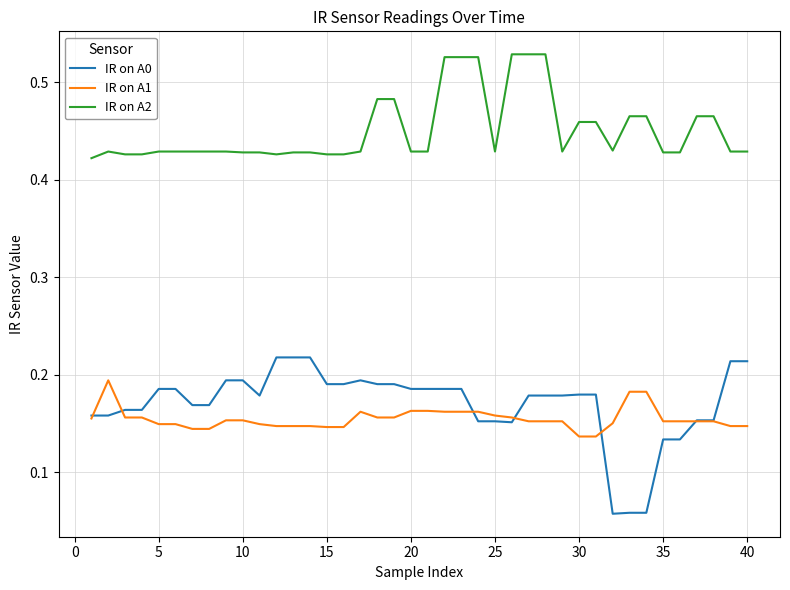

True or false: IR on A2 and IR on A0 cross at least once.

False